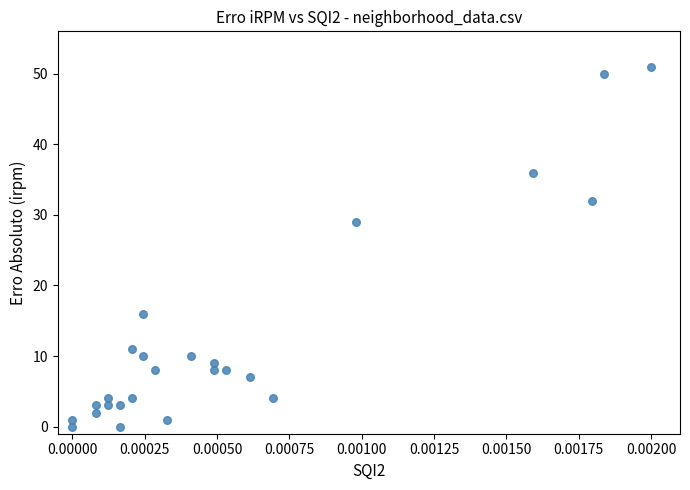

What Y value in the scatter plot is closest to 25?

29